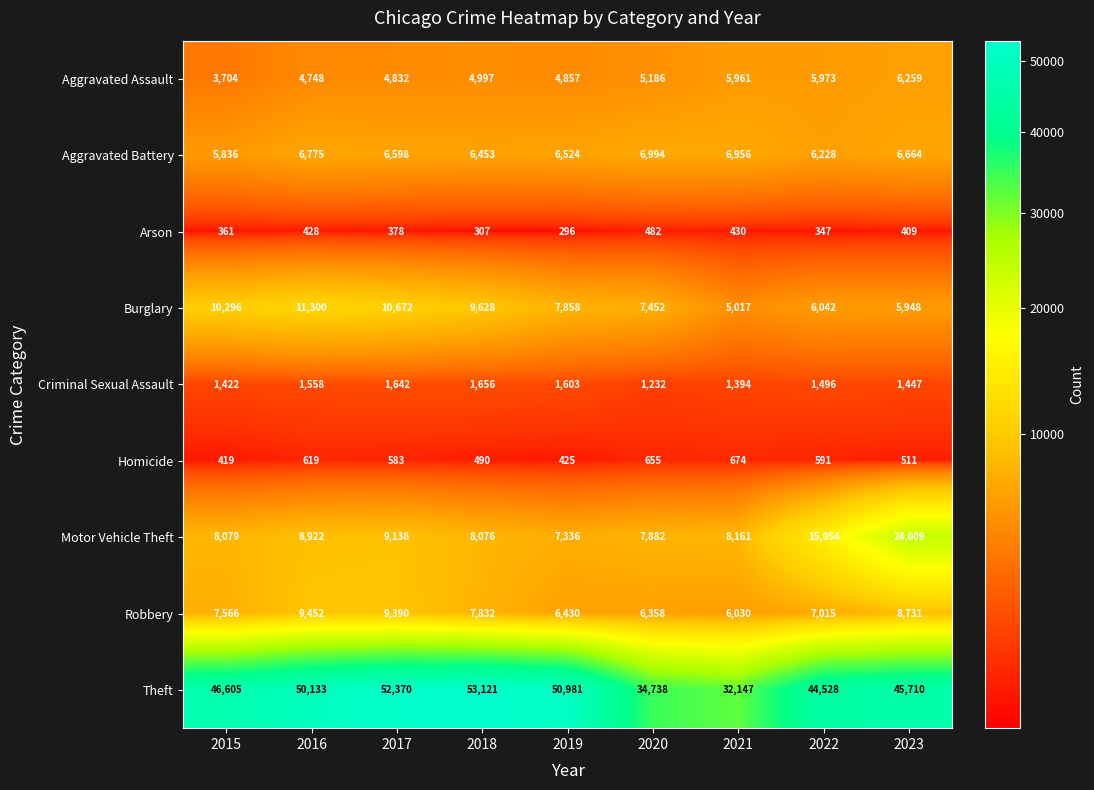

Between 2017 and 2018, which series saw the biggest shift?

Robbery